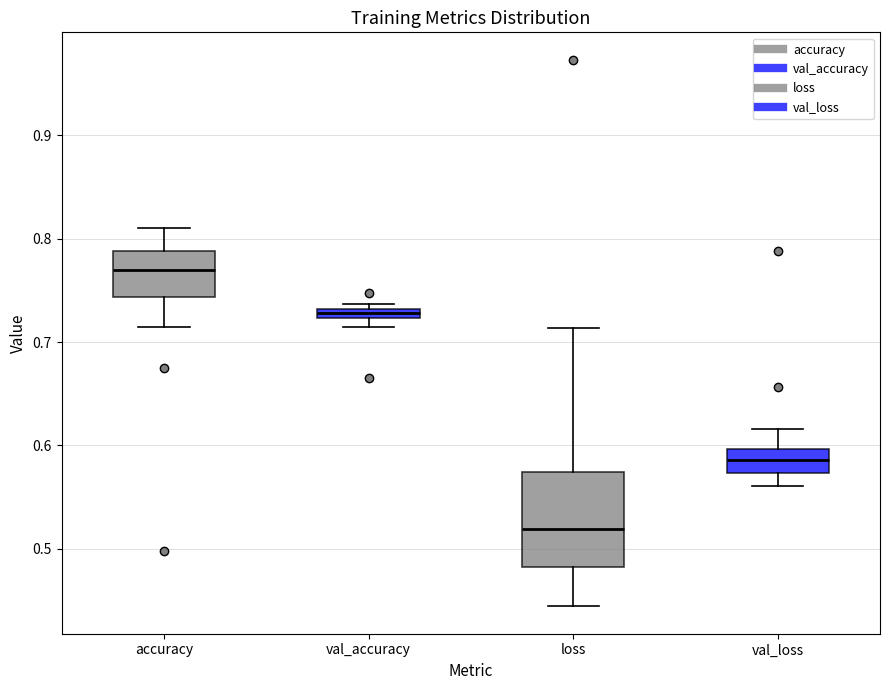

Which box's median line is the highest?

accuracy